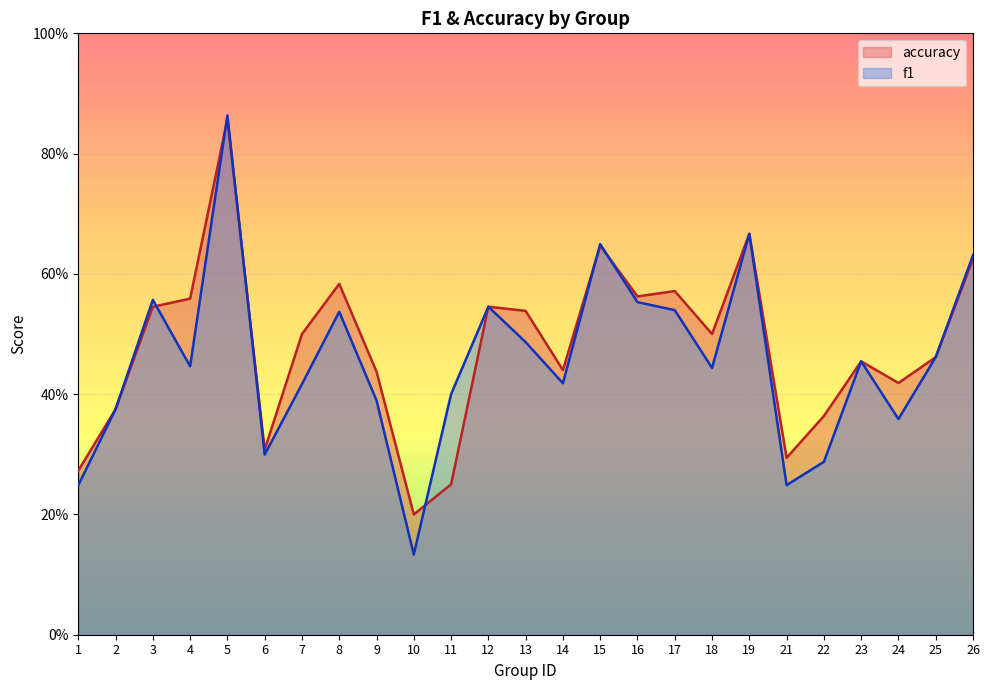

How many intersections are there between accuracy and f1?

6